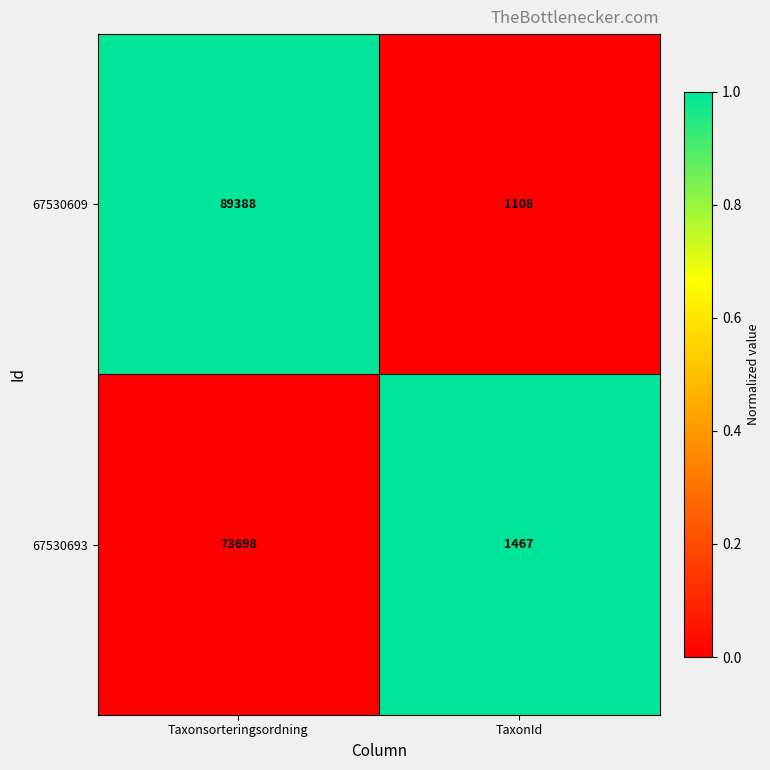

What is the lowest value of the 67530693 series?

1467